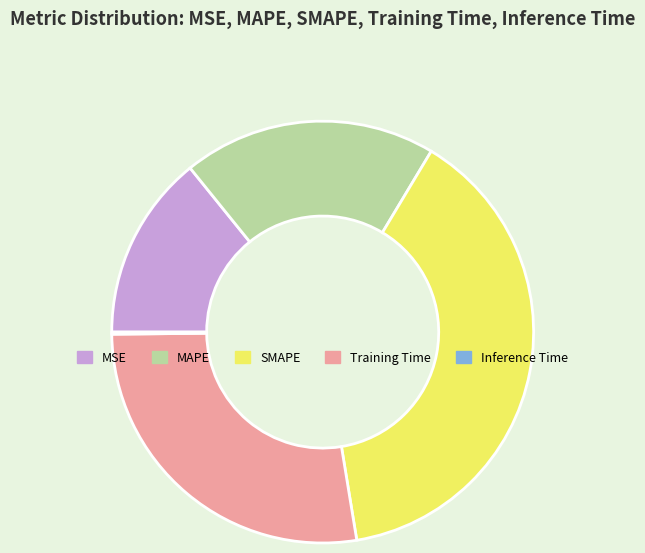

Between MAPE and Training Time, which is larger?

Training Time